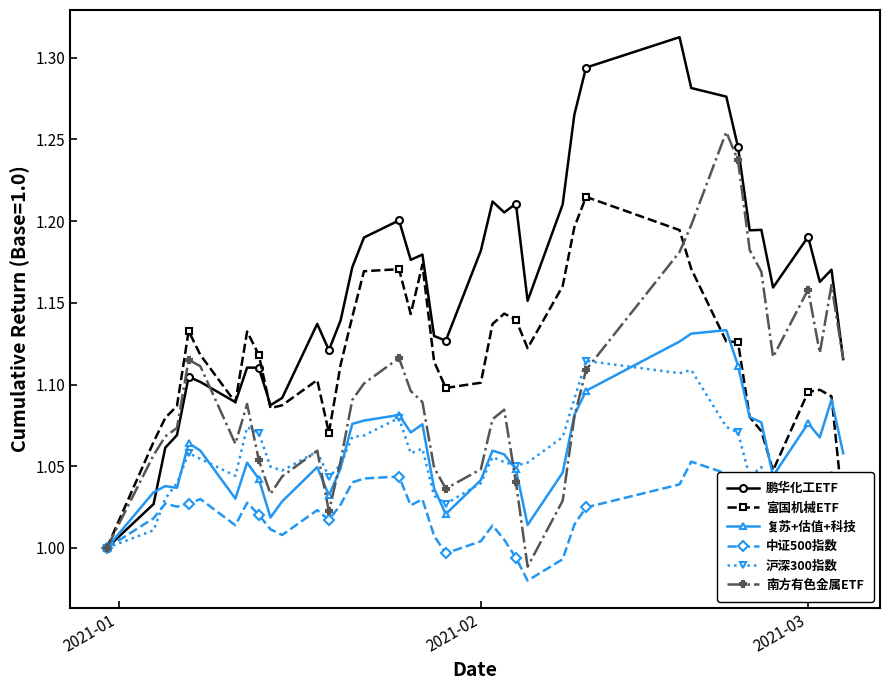

At how many categories does at least one series exceed 0?

40